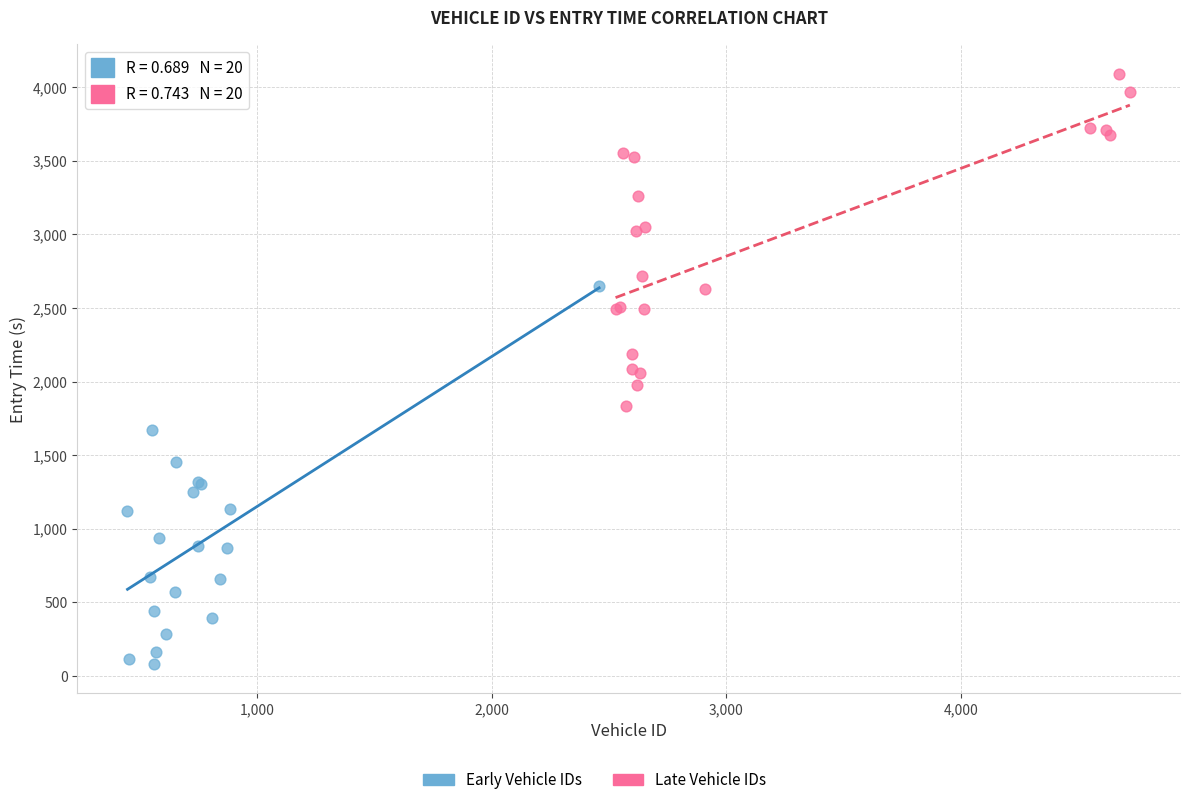

Which series reaches the minimum Y coordinate?

Early Vehicle IDs